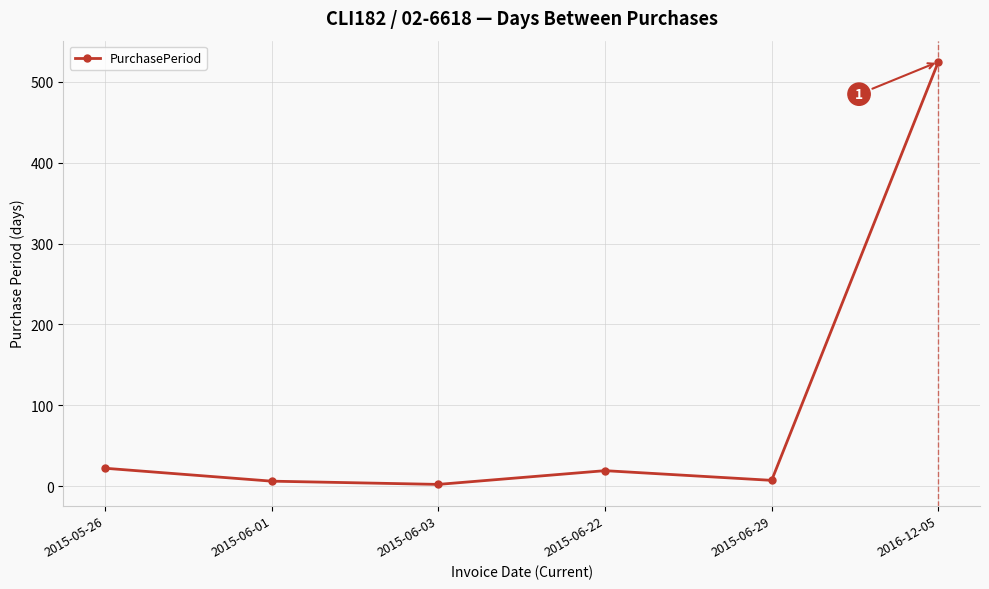

How many data points does each series have?

6